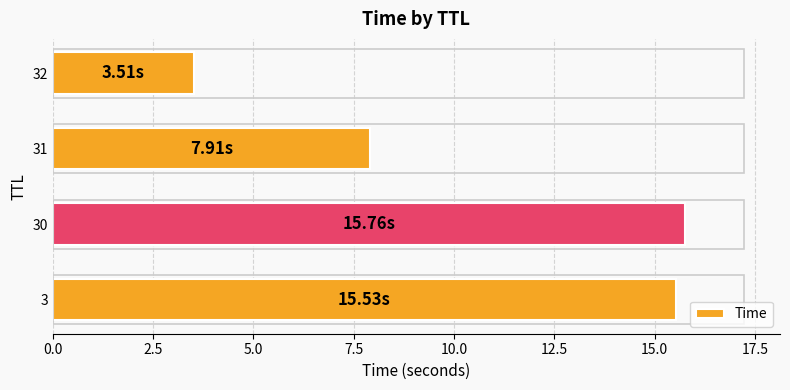

What is the minimum value shown in the chart?

3.5